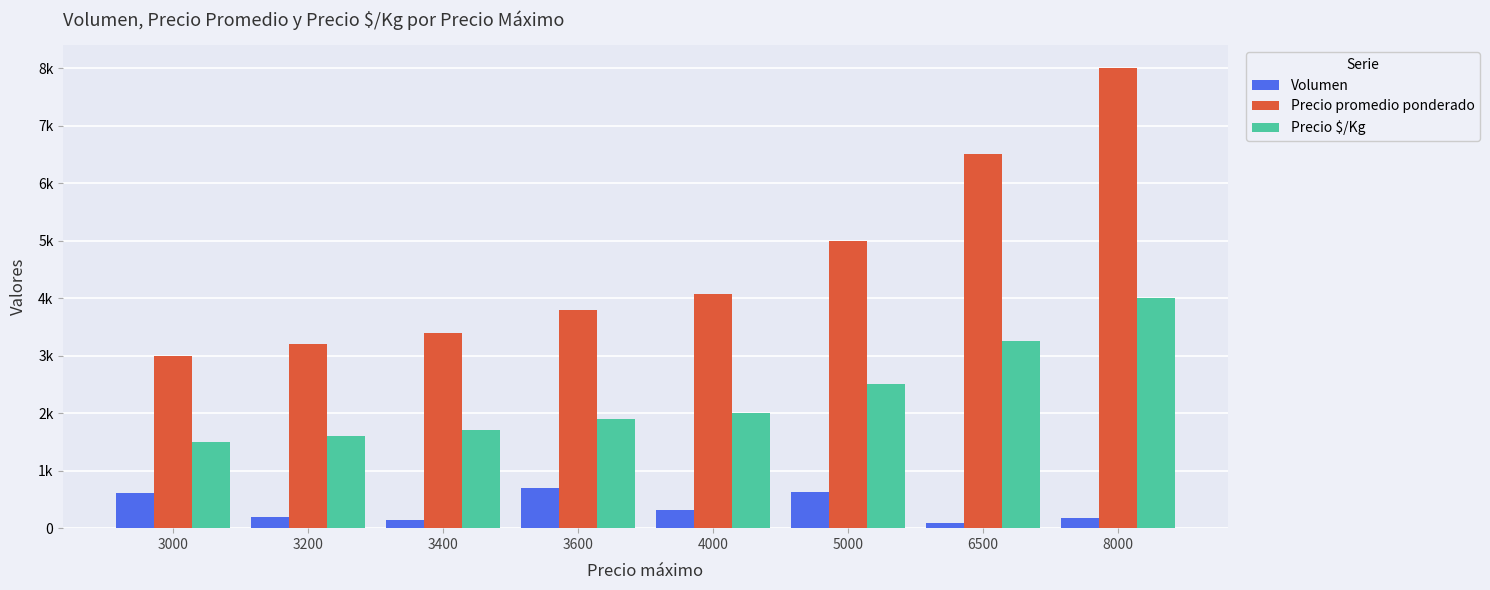

At which label is Precio $/Kg closest to 2750?

5000